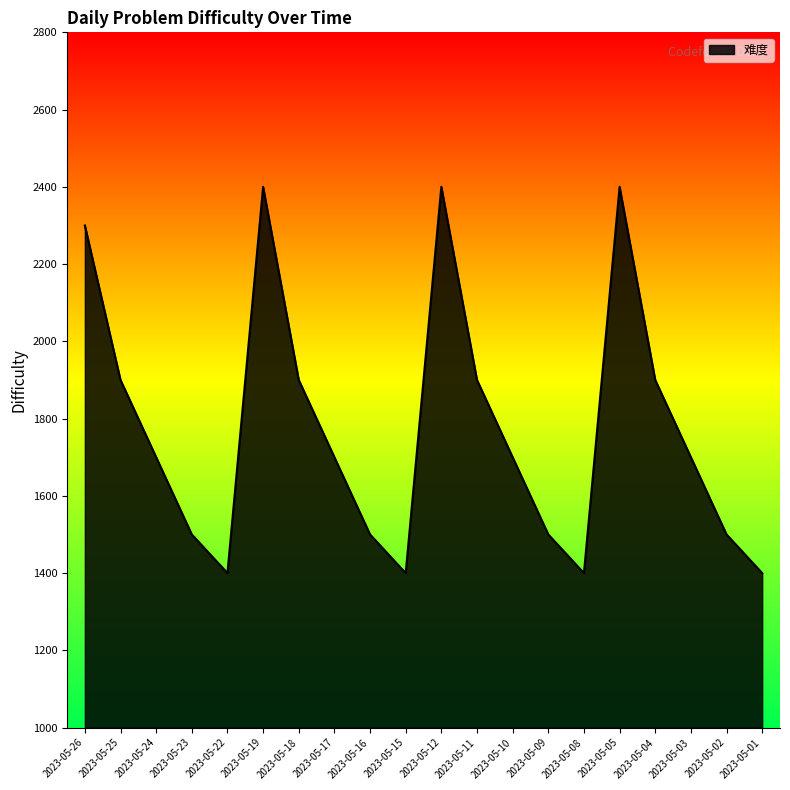

Does the chart display data point markers on the line(s)?

No